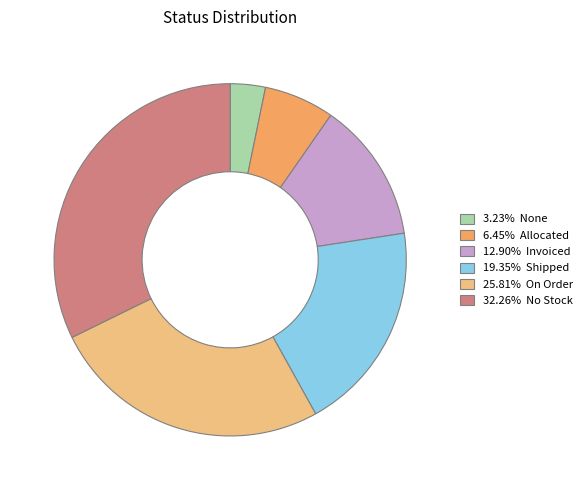

Is there a majority slice in this chart?

No